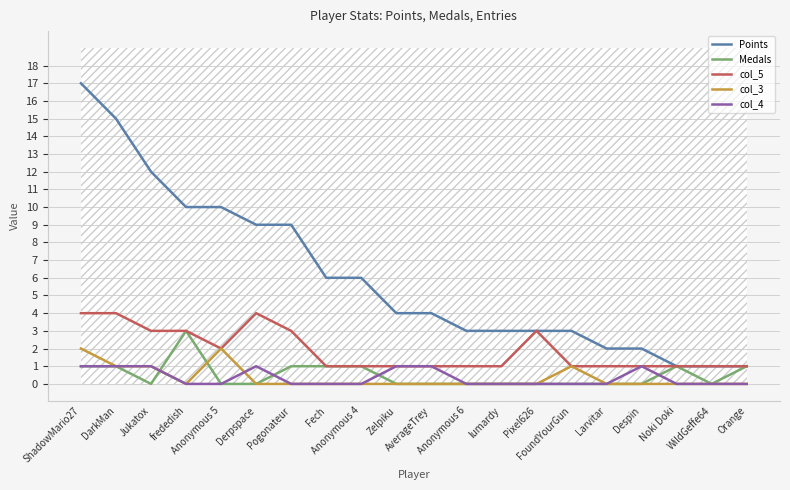

True or false: Points has more than 2 interior local peaks.

False